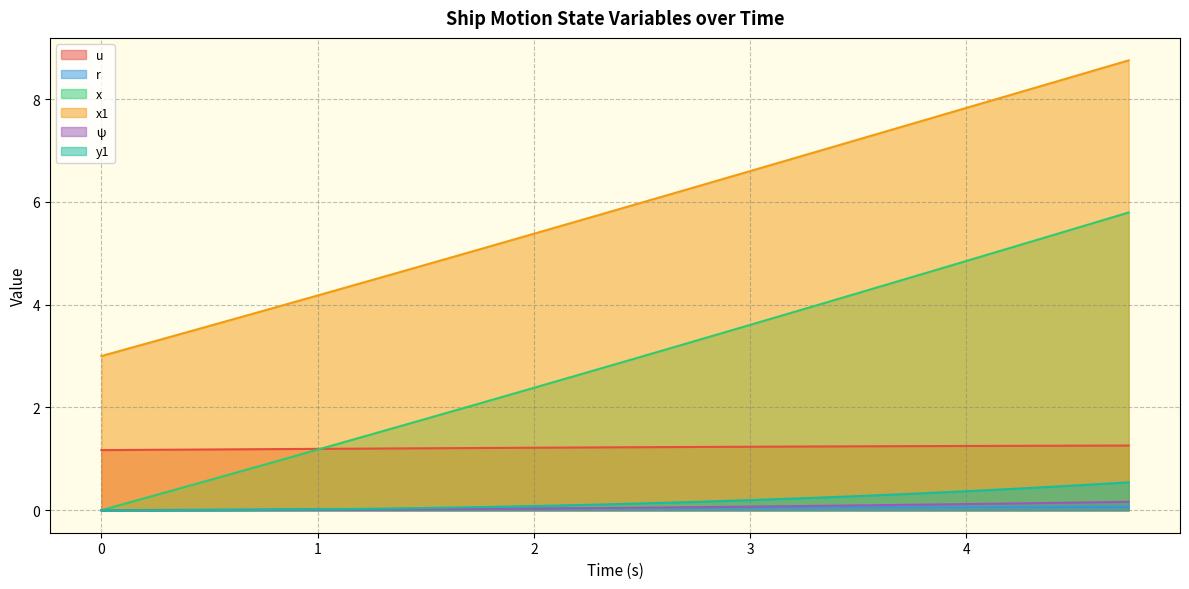

The u series shows 1.2 at 0. True or false?

True